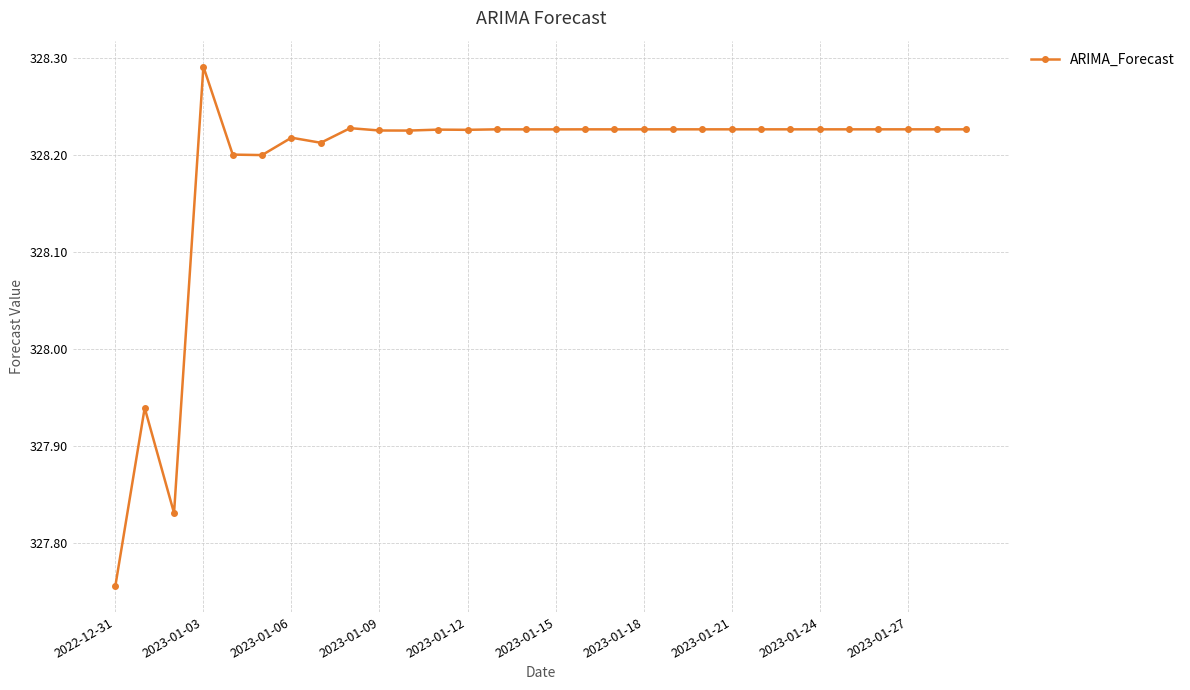

Count the number of values greater than 328.

27